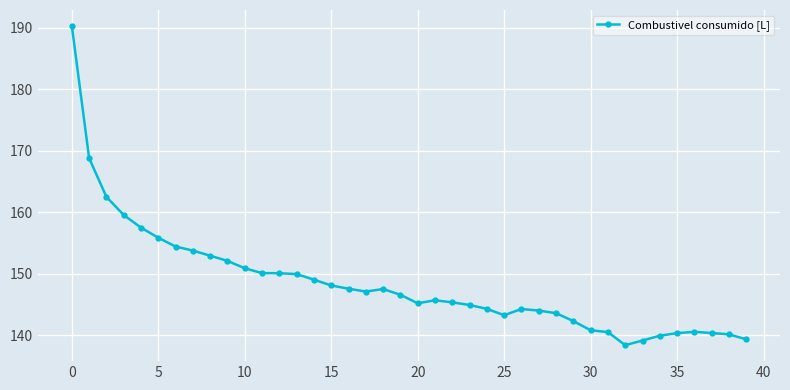

What is the maximum value shown in the chart?

190.3